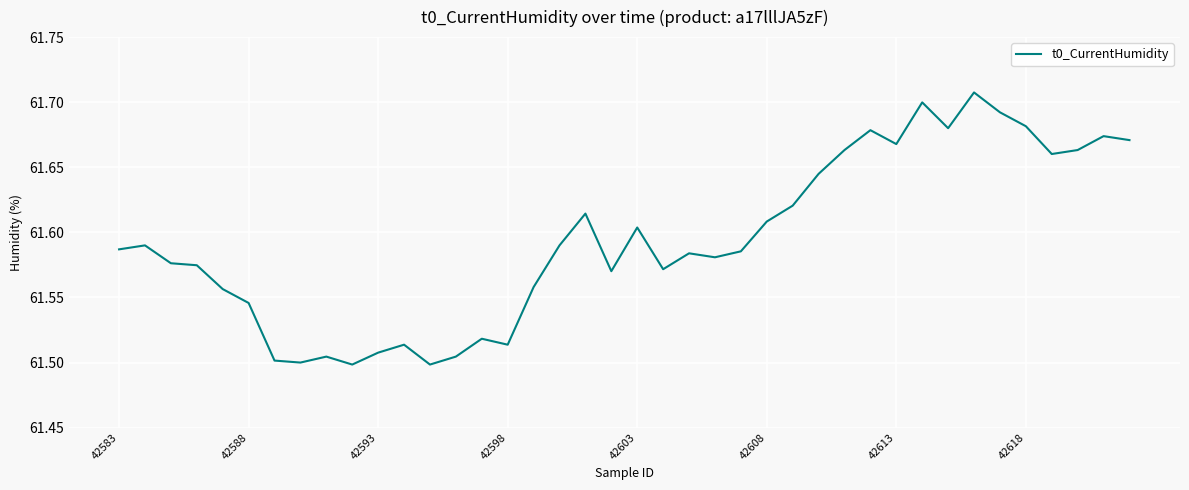

Does the chart display data point markers on the line(s)?

No